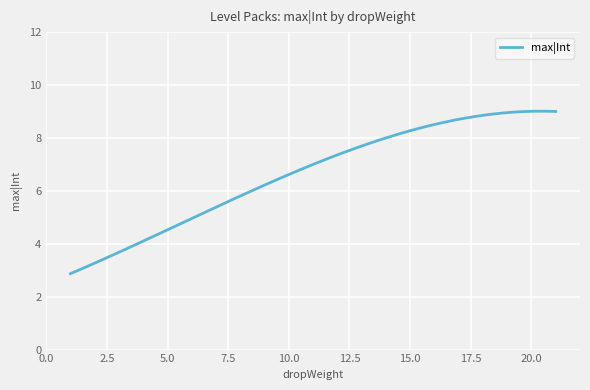

What is the difference between the maximum and minimum values?

6.1